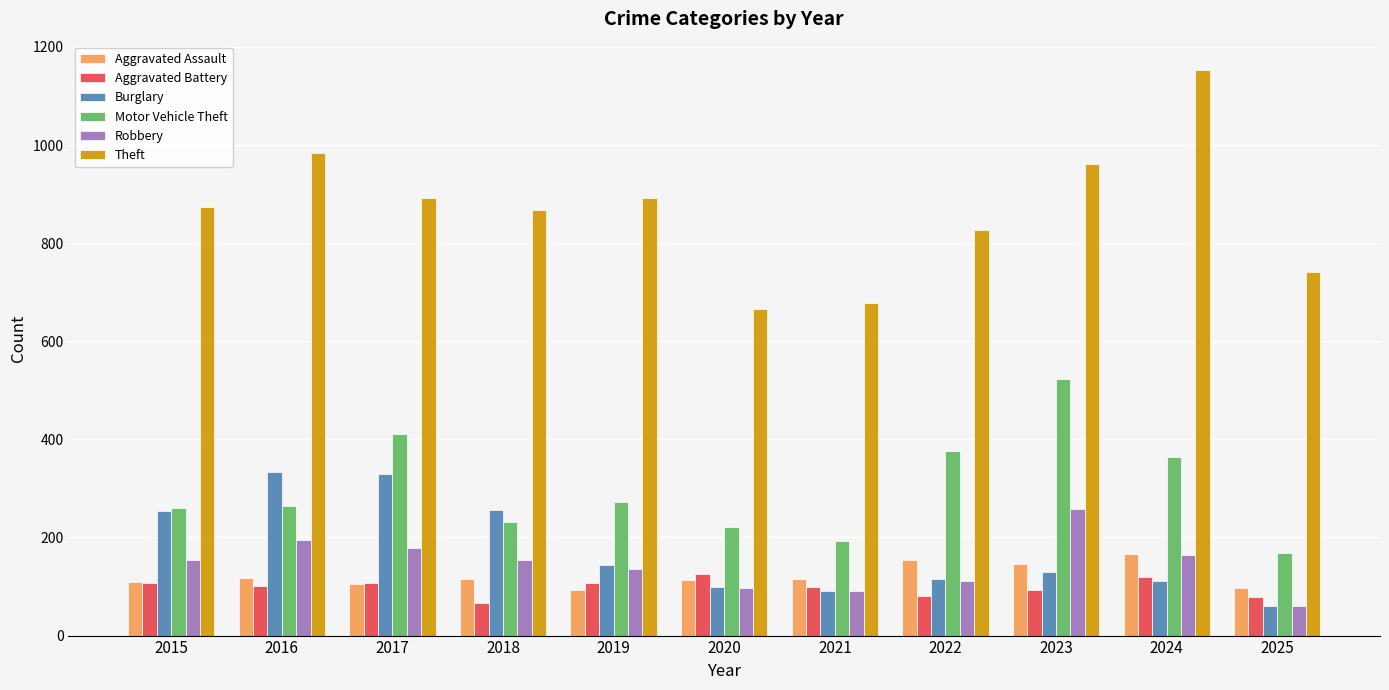

What is the sum of the Theft values at 2018 and 2019?

1759